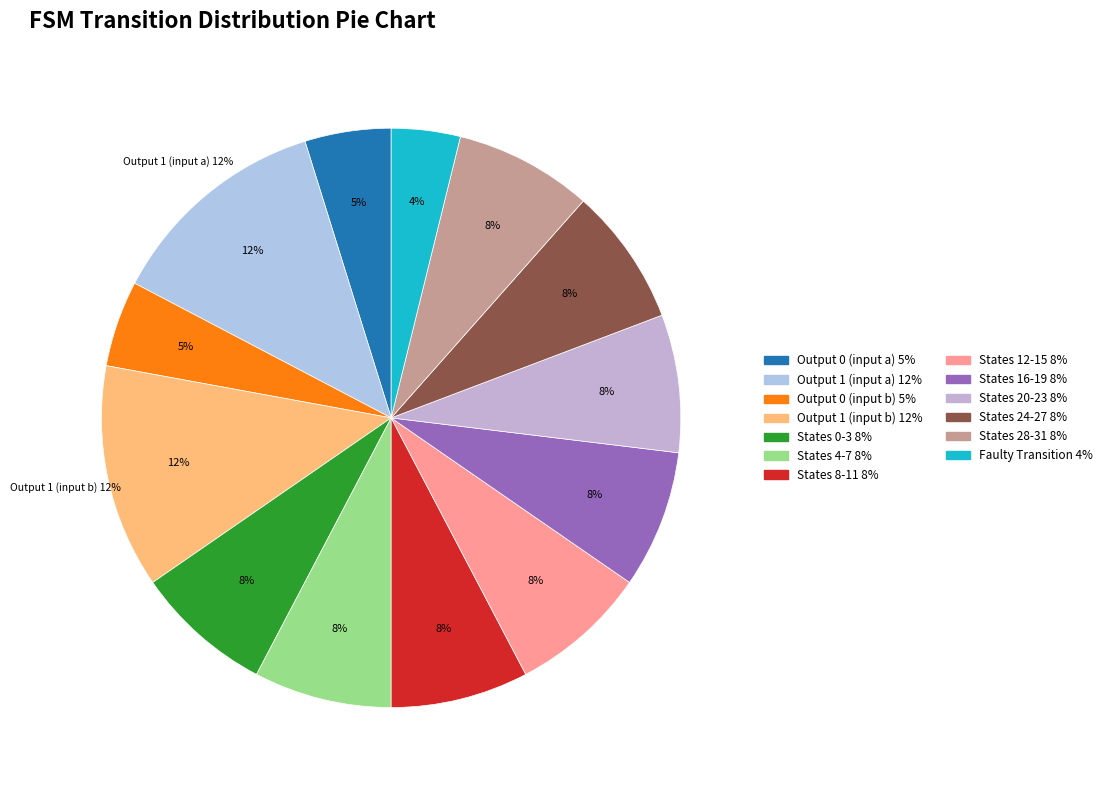

What percentage is NOT represented by State 1?

91.8%